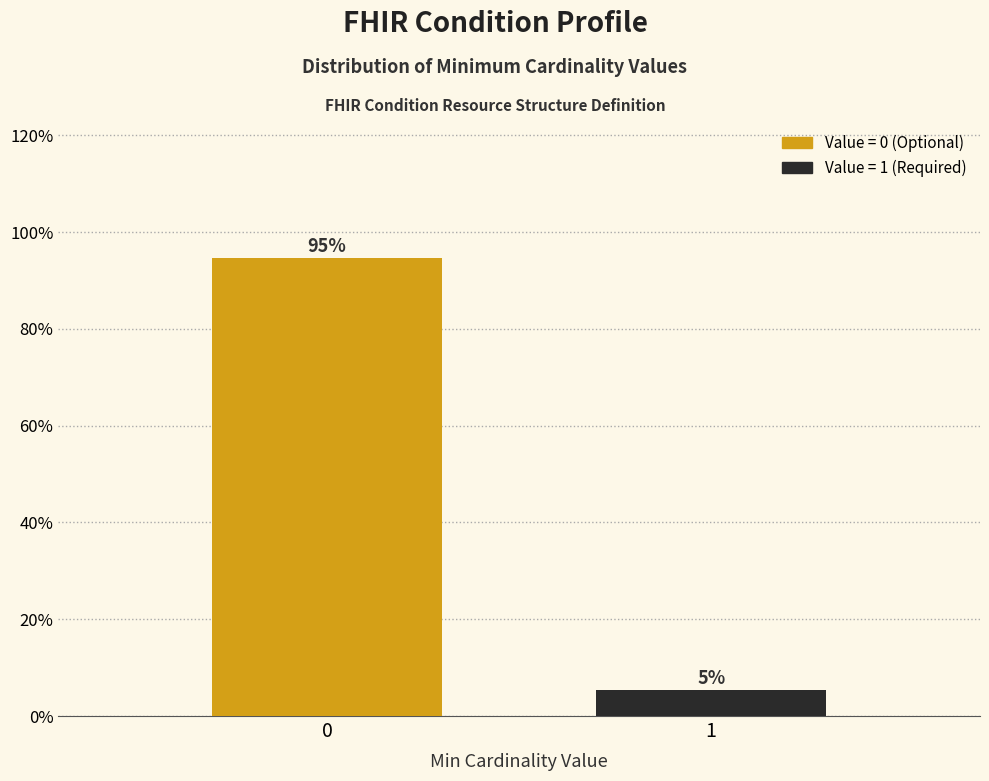

What is the greatest value displayed?

94.6